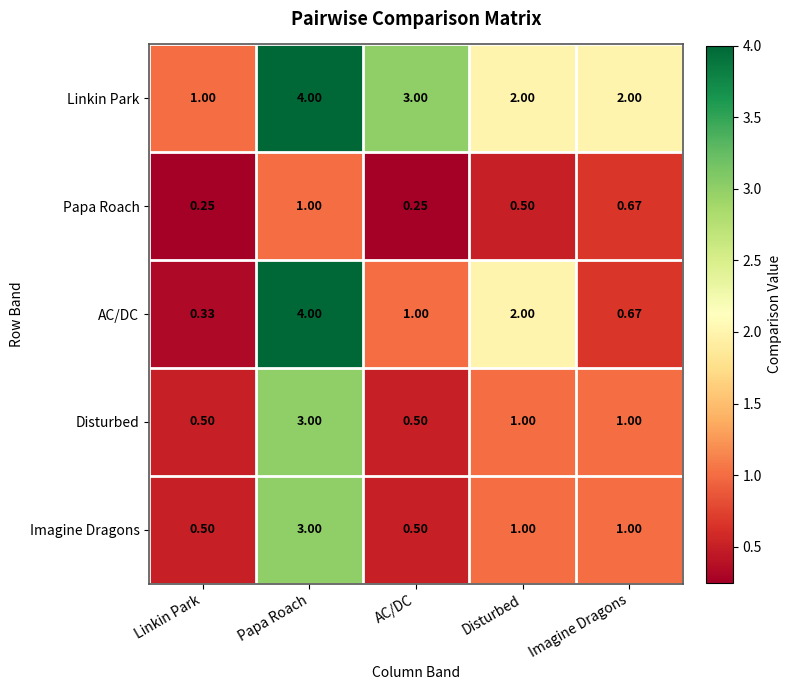

Which series has the widest spread of values?

AC/DC